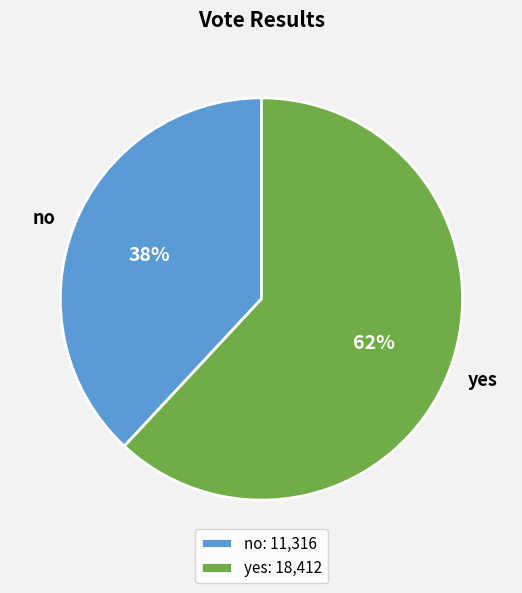

How many segments does this pie chart have?

2